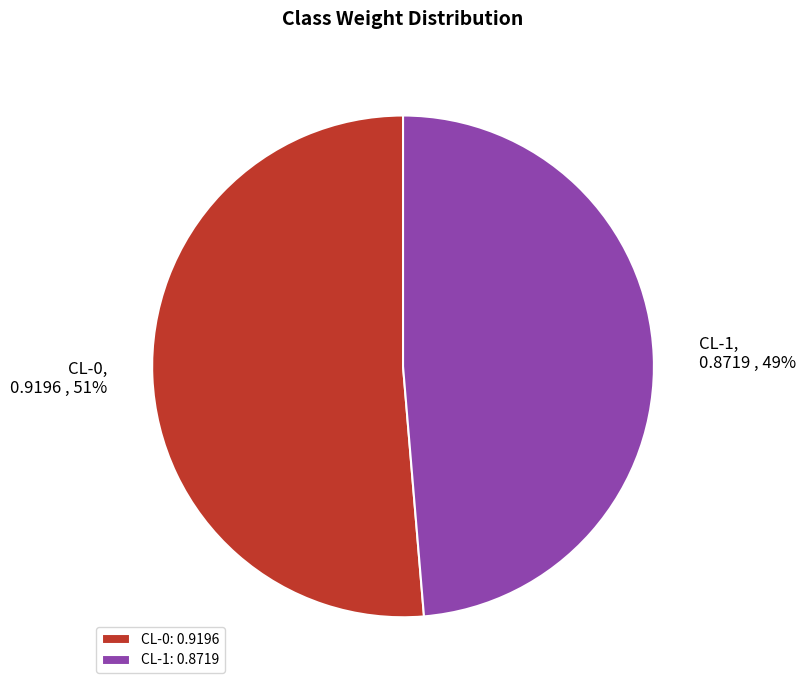

To the nearest percent, what is the combined percentage of CL-1 and CL-0?

100%